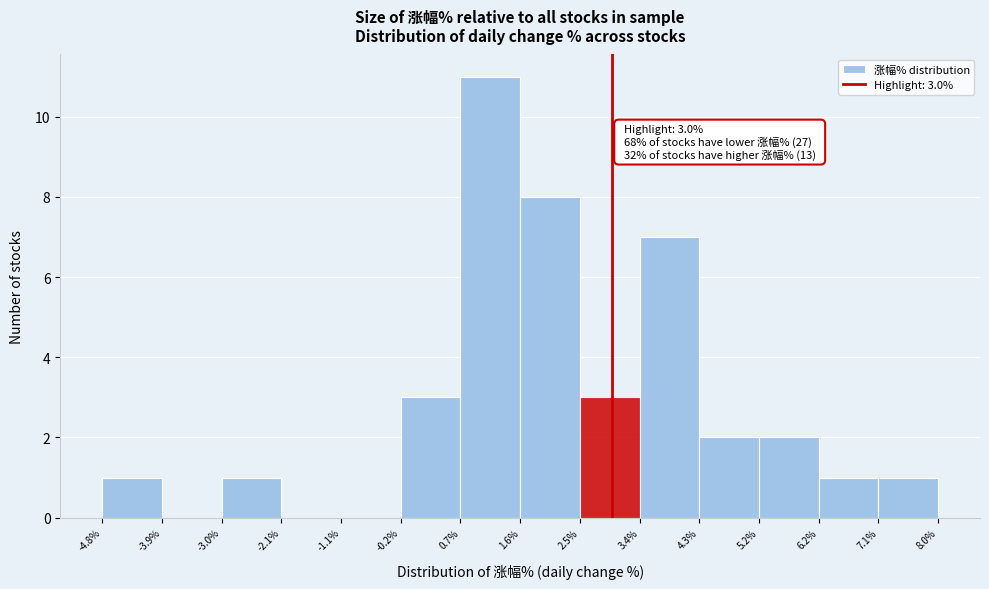

Which range on the x-axis has the tallest bar?

0.7% to 1.6%